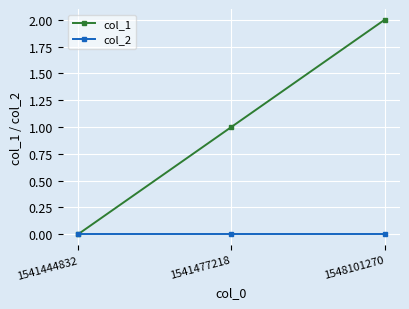

What is the sum of all col_1 values?

3